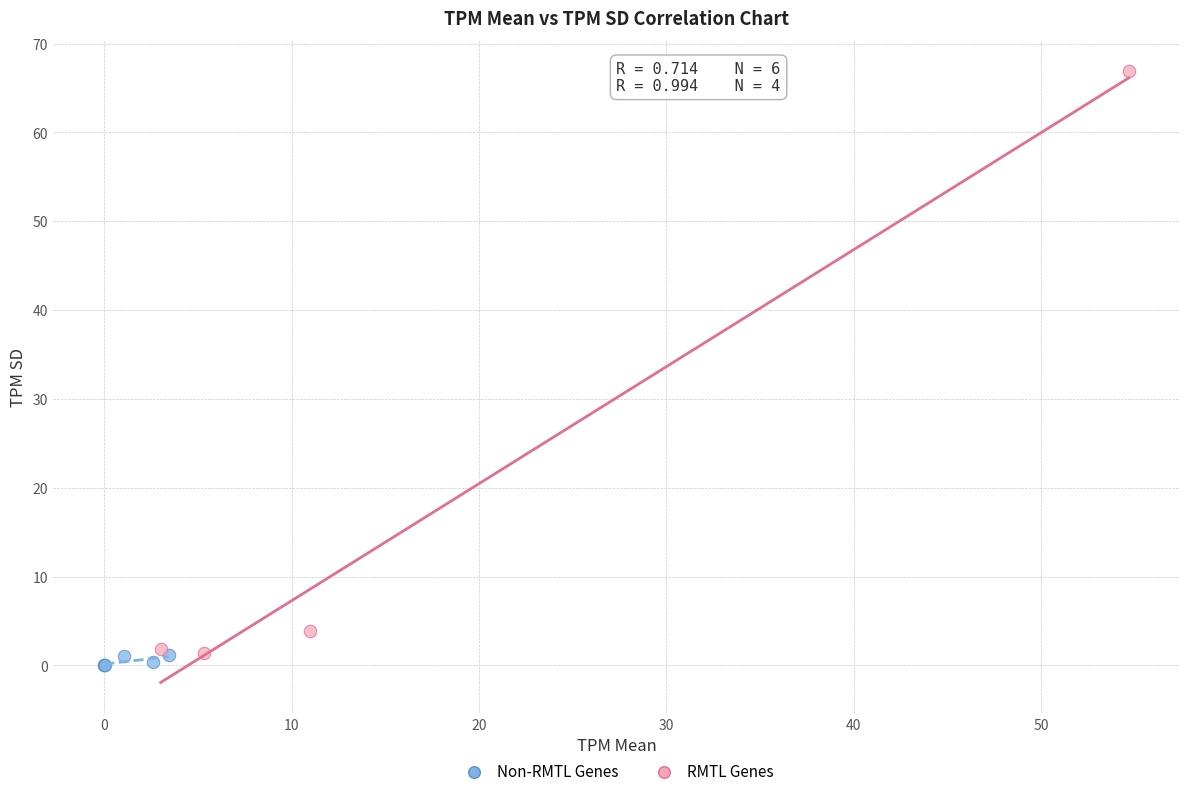

Which series contains the lowest Y value?

Non-RMTL Genes